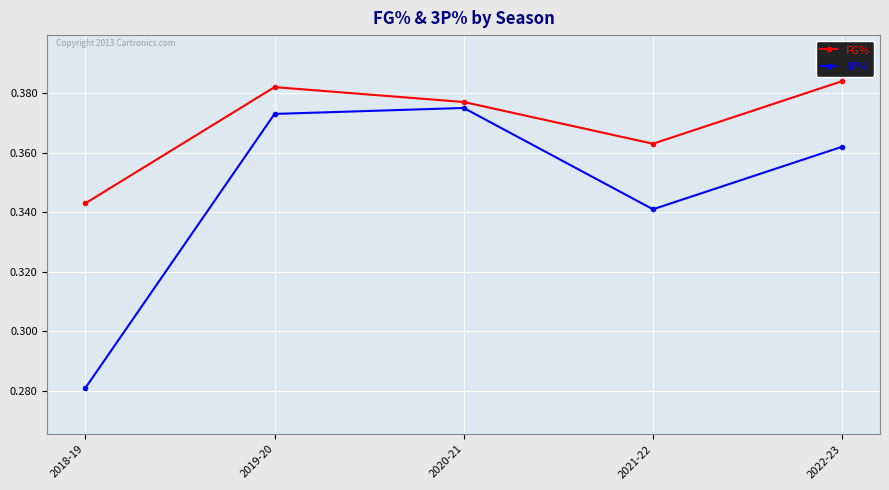

Count the number of data series in this chart.

2